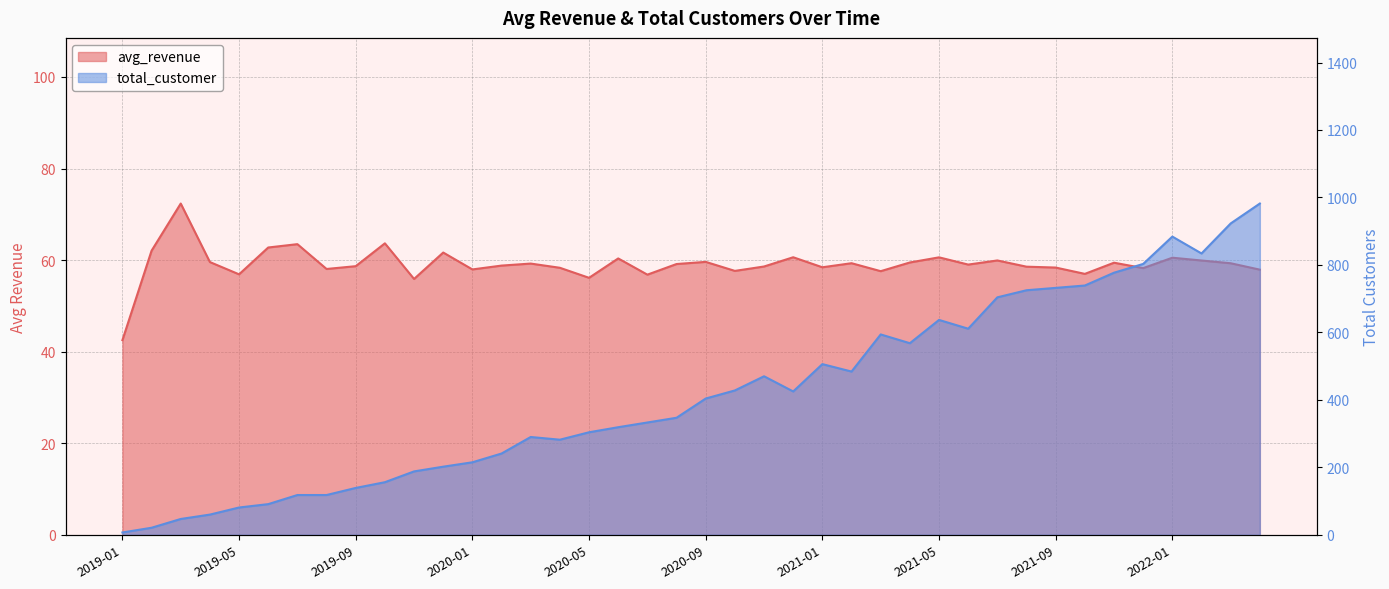

The total_customer series shows 704.0 at 2021-07. True or false?

True